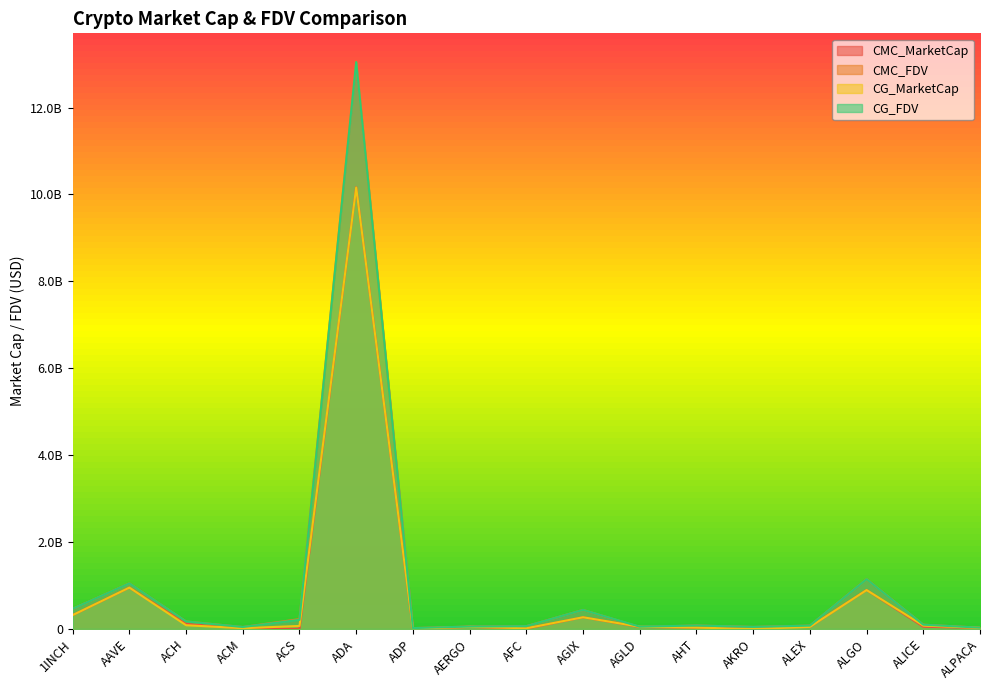

How many interior local peaks does the CMC_MarketCap series have?

5